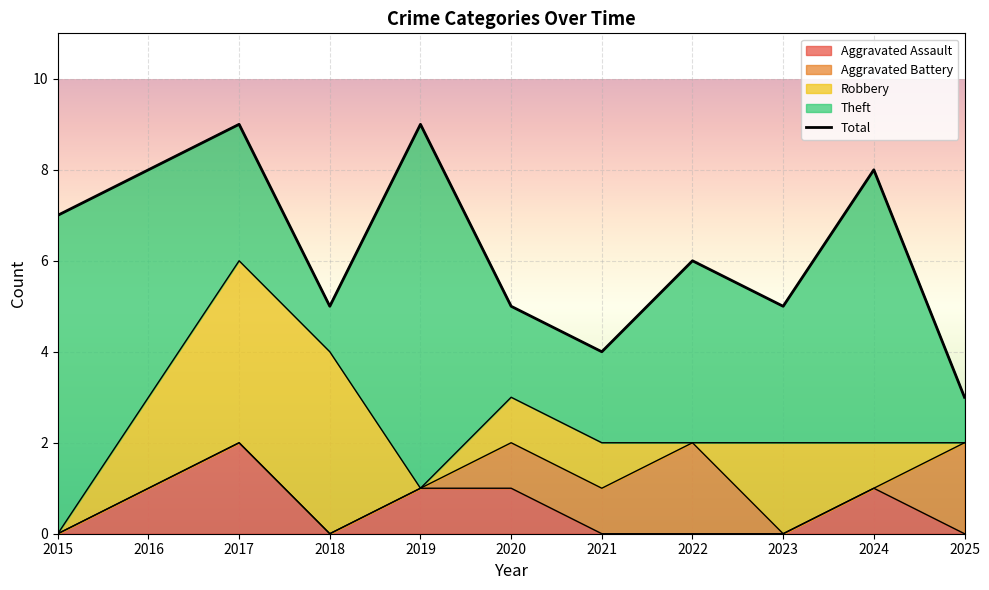

How many values exceed 6?

5